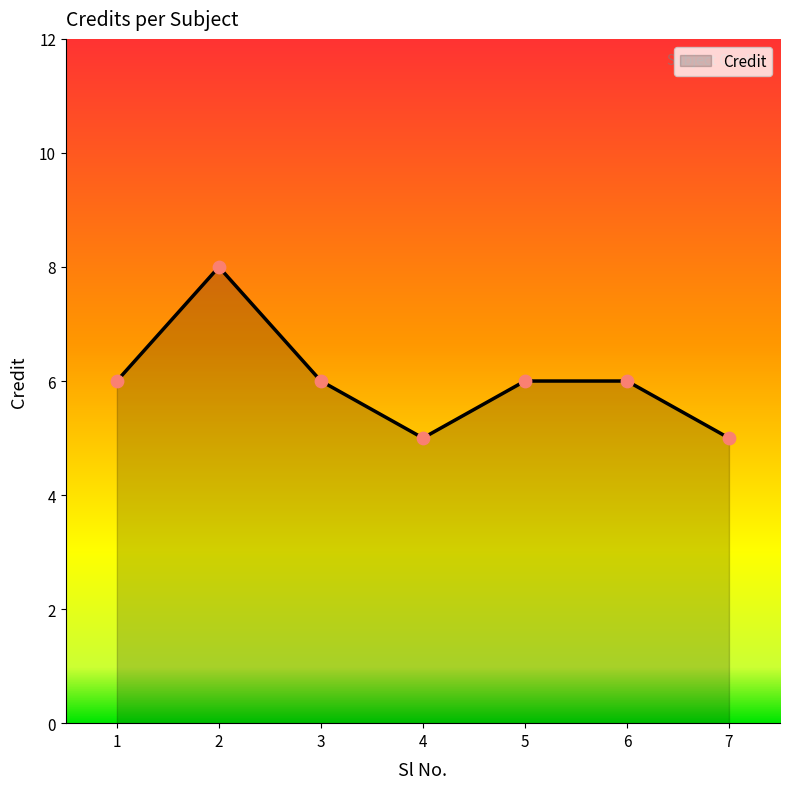

What is the ratio of the value at 2 to the value at 1?

1.3